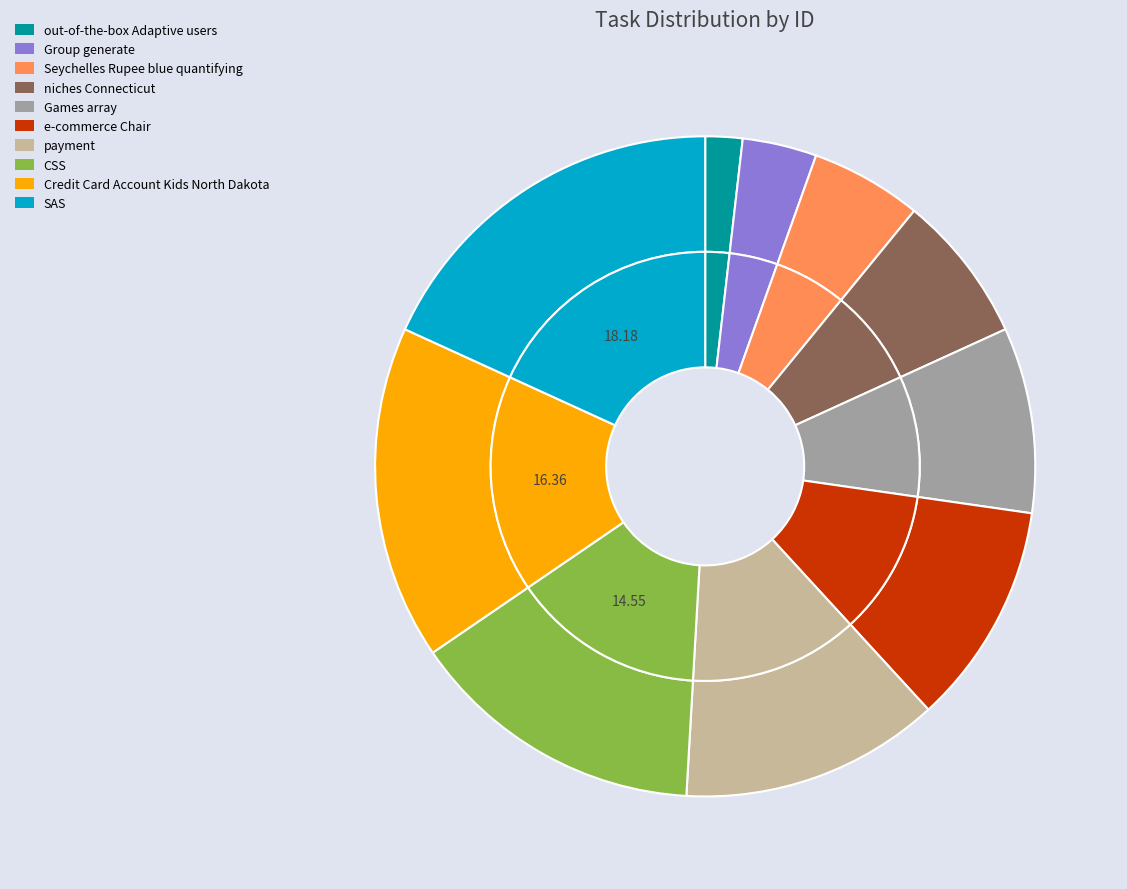

What portion of the pie excludes payment?

87.3%